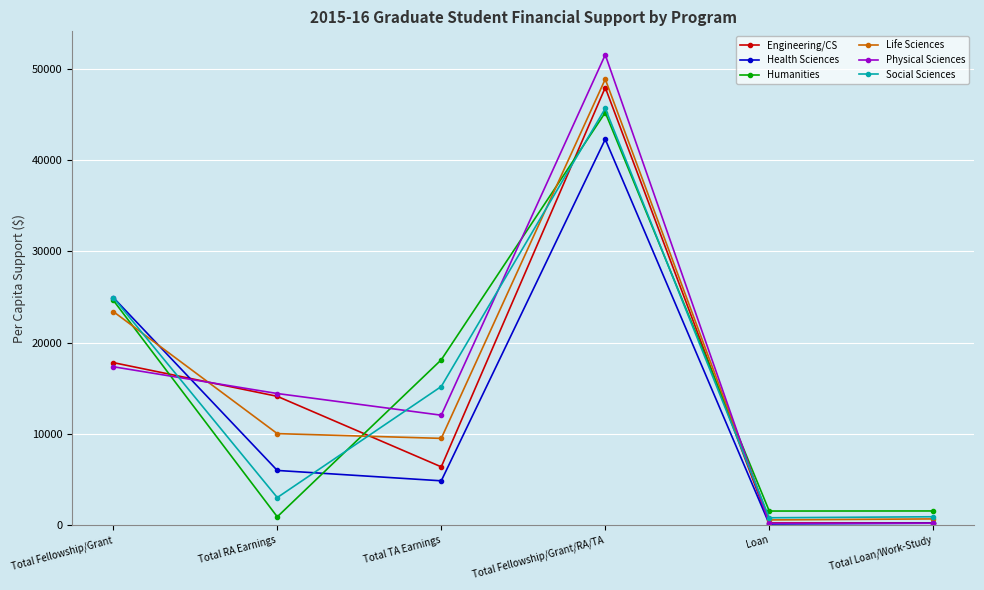

Is it true that Health Sciences equals 42289 at Total Fellowship/Grant/RA/TA?

True